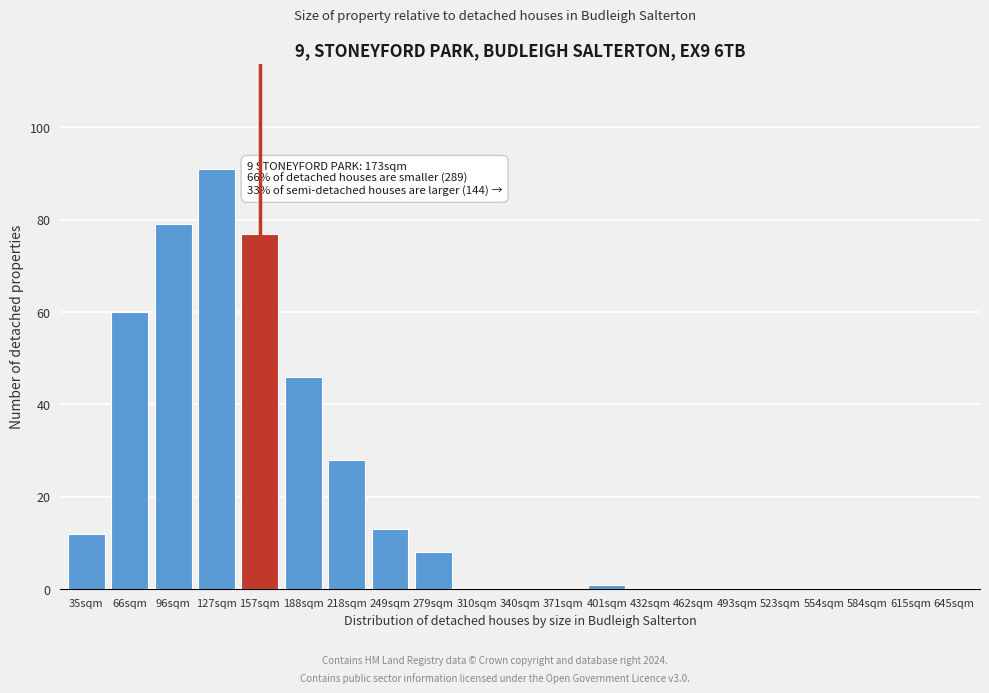

Reading right to left, transcribe all the data shown in this chart.

645sqm=0	615sqm=0	584sqm=0	554sqm=0	523sqm=0	493sqm=0	462sqm=0	432sqm=0	401sqm=1	371sqm=0	340sqm=0	310sqm=0	279sqm=8	249sqm=13	218sqm=28	188sqm=46	157sqm=77	127sqm=91	96sqm=79	66sqm=60	35sqm=12